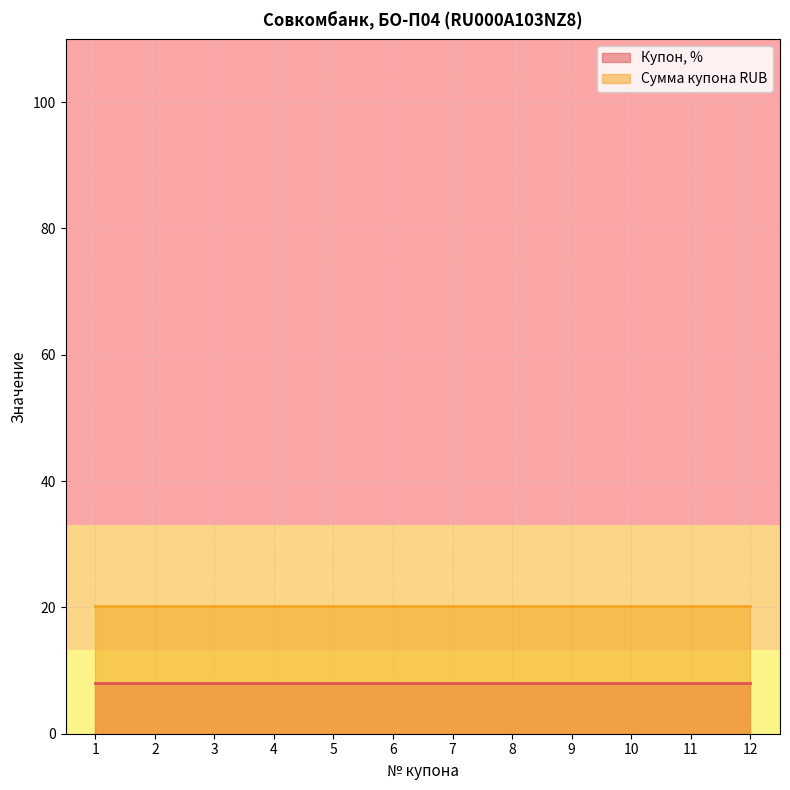

What is the value of the Сумма купона RUB point at the 10th from the left?

20.2